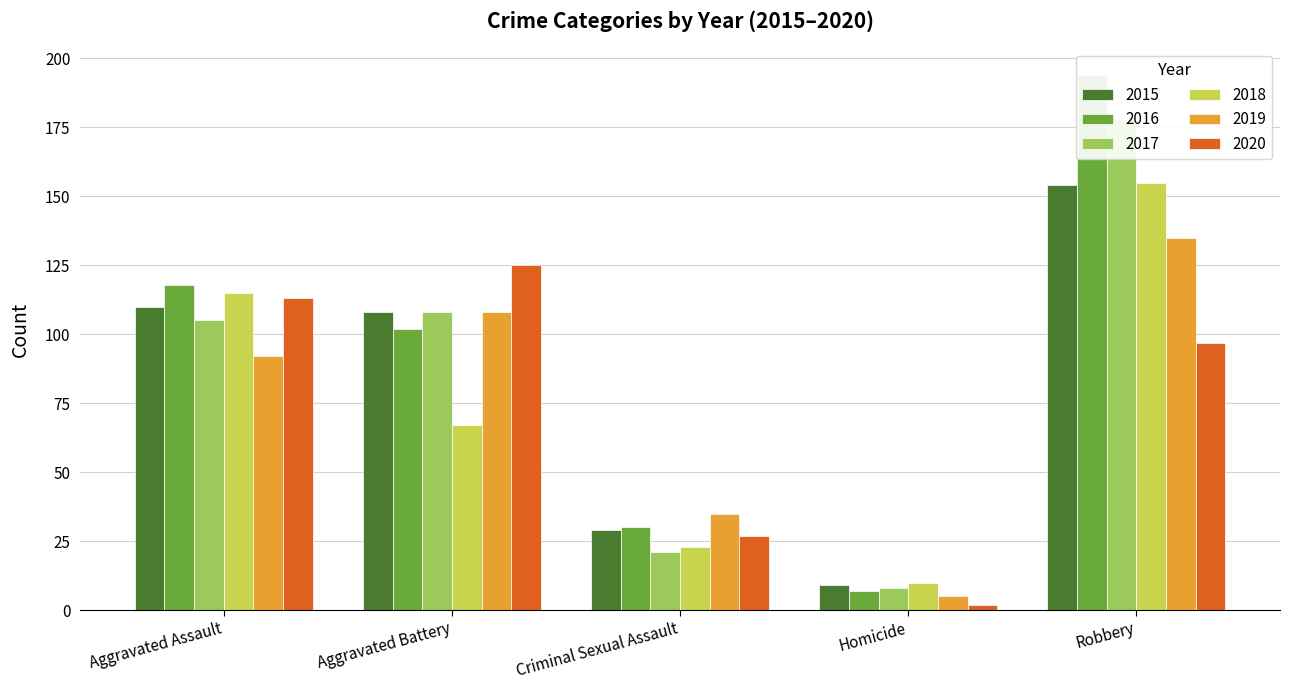

Where does the 2015 series first go above 108?

Aggravated Assault